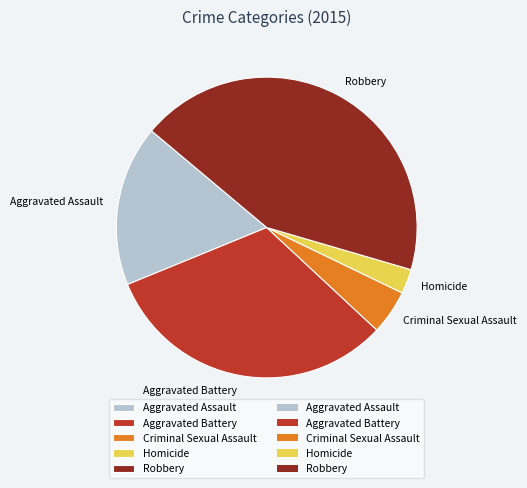

Is there any slice that represents more than half of the pie?

No